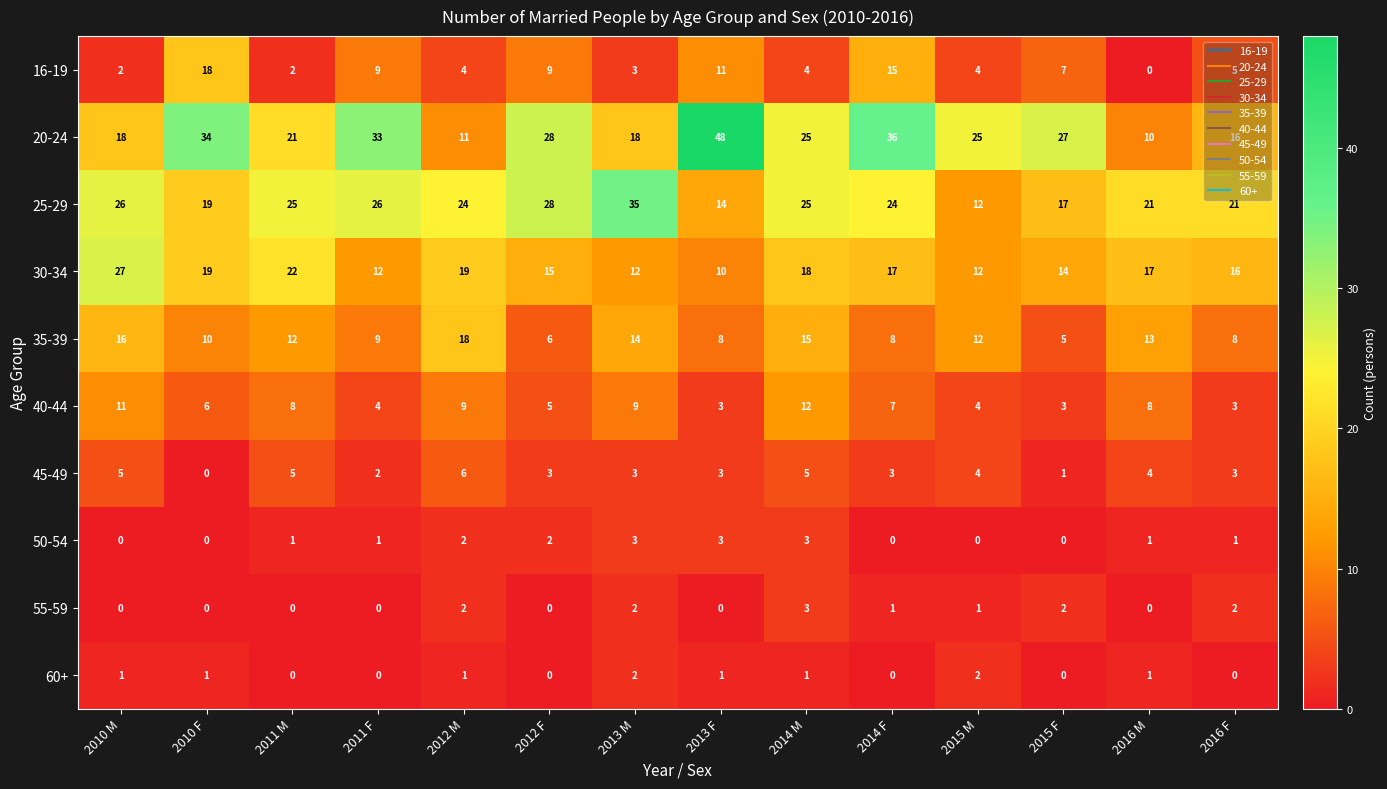

Which series changed the most between 2013 F and 2014 F?

20-24